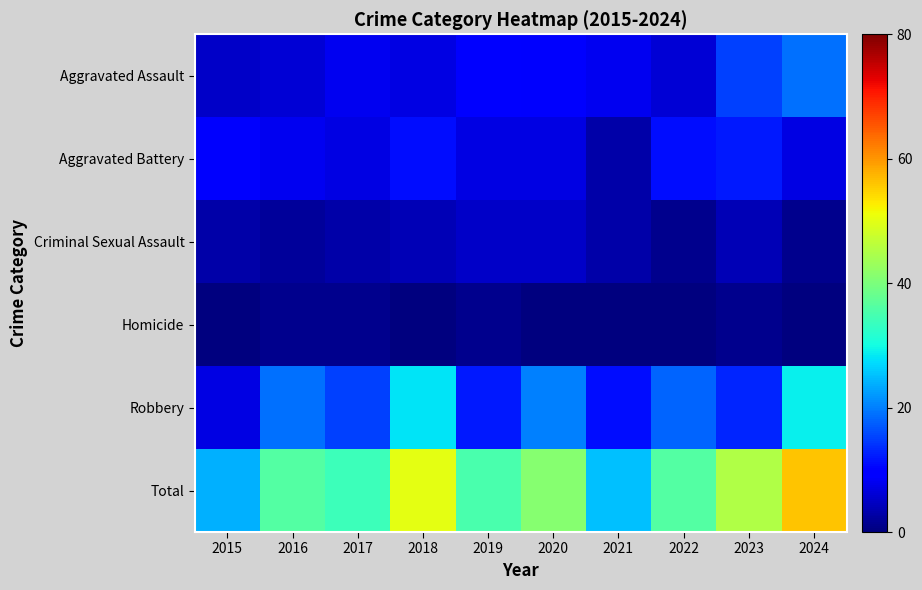

What is the greatest value displayed?

56